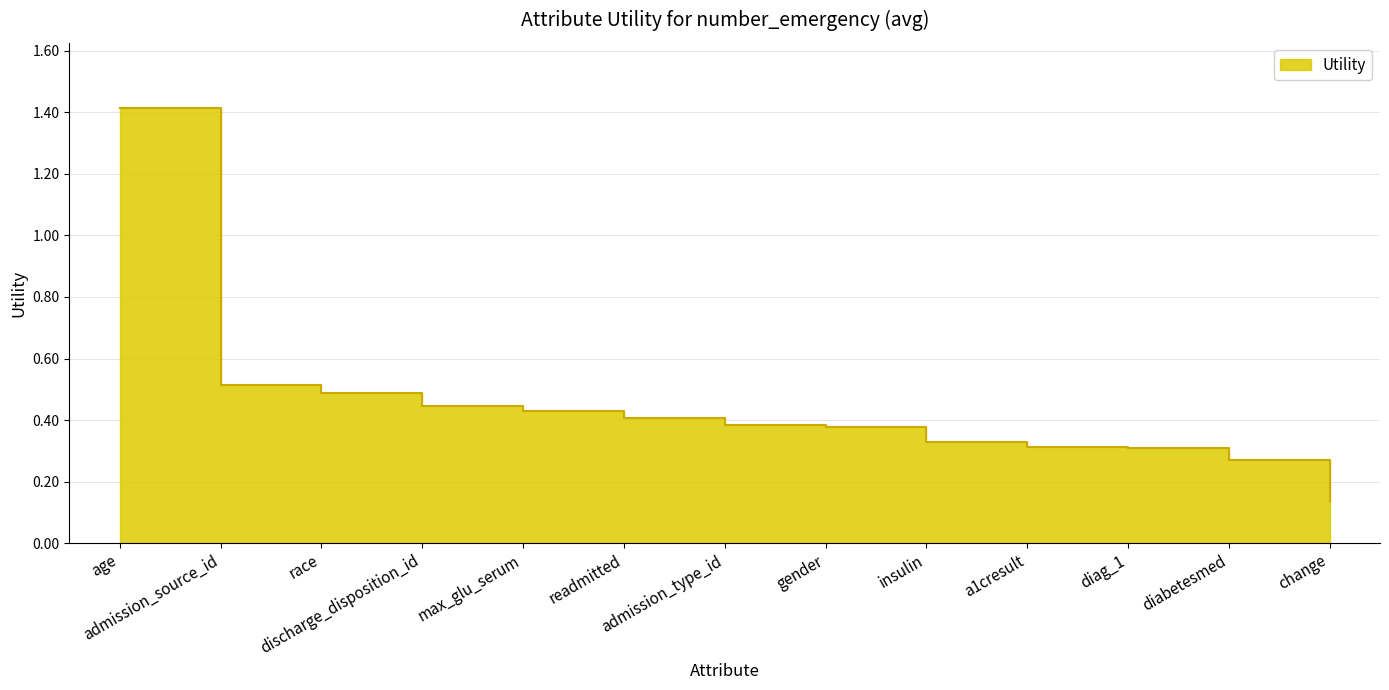

What is the minimum value shown in the chart?

0.1